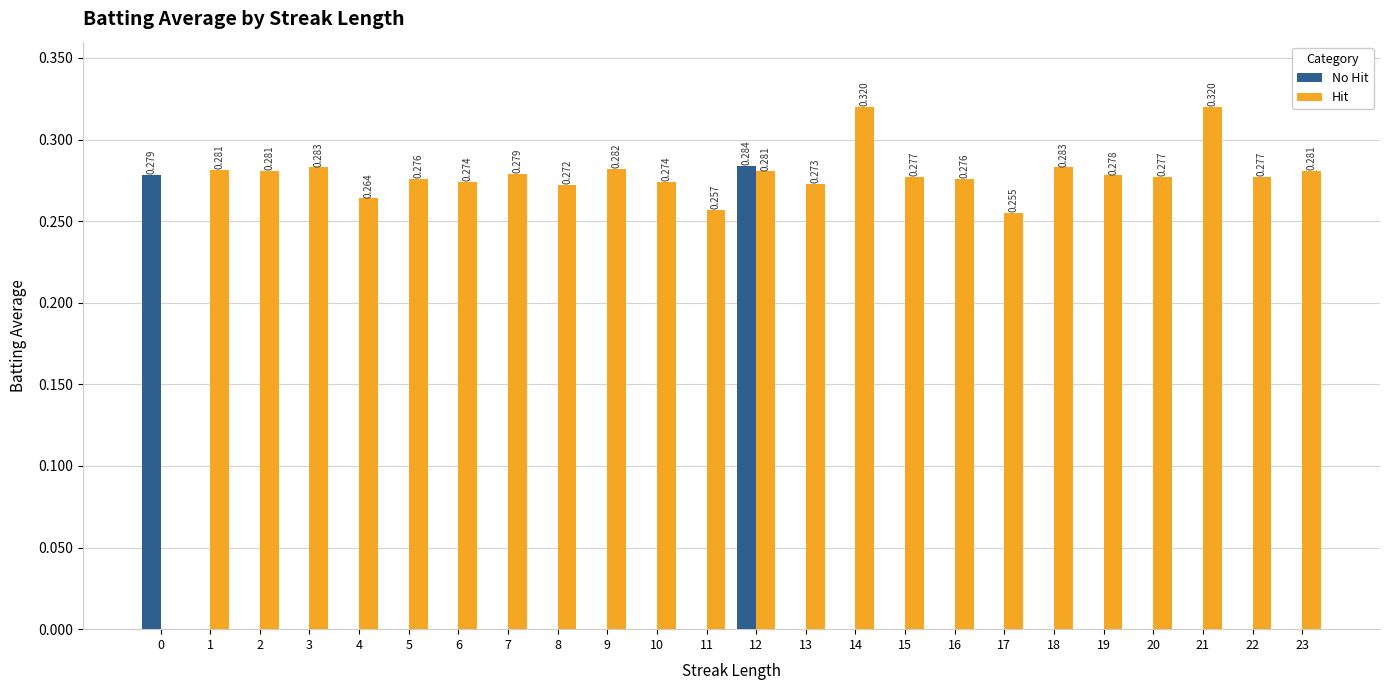

Between 9 and 12, which series saw the biggest shift?

No Hit